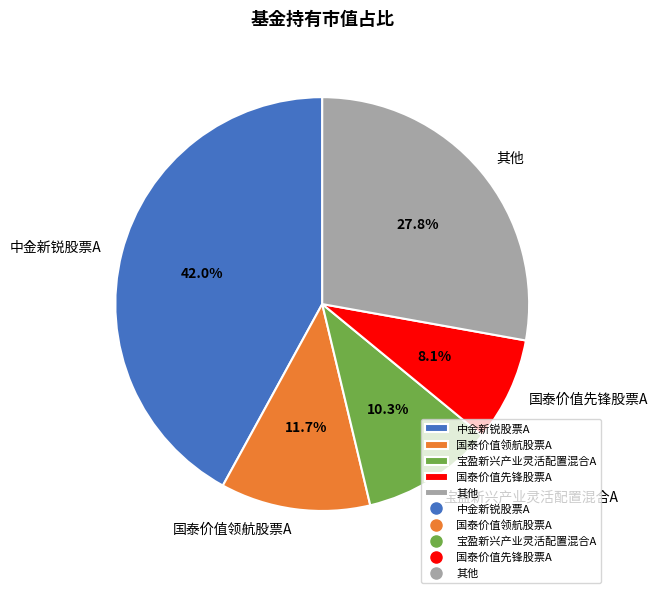

Is the sum of 中金新锐股票A and 国泰价值领航股票A greater than half?

Yes